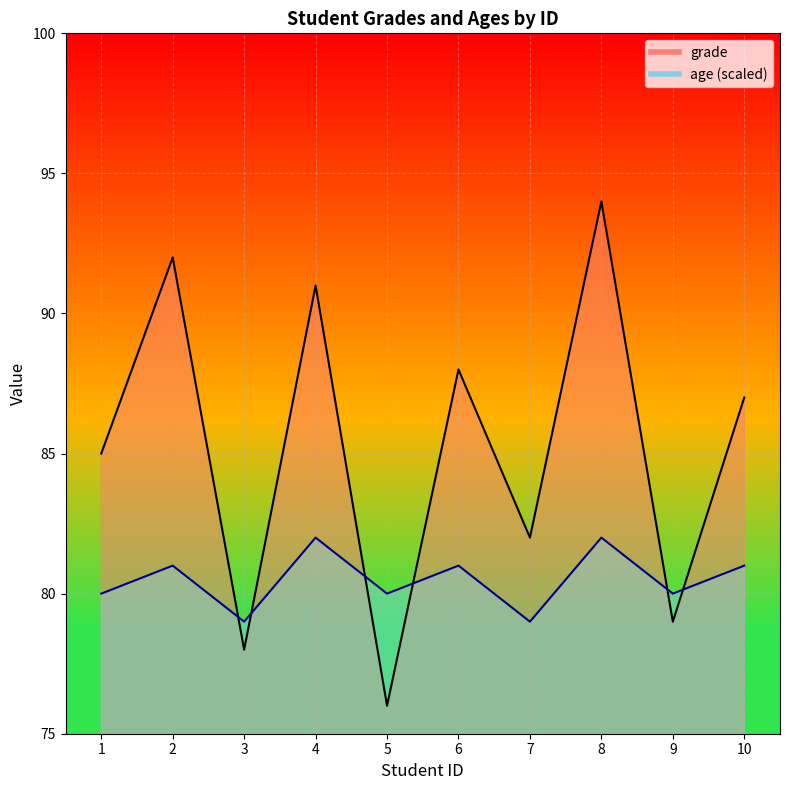

At 10, list the series in order from largest to smallest.

grade, age